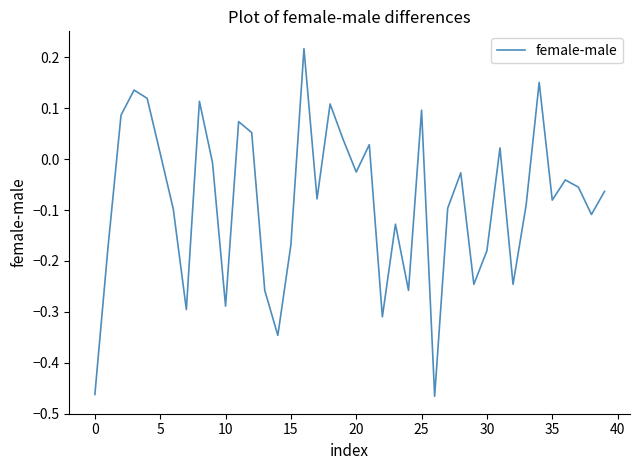

What is the difference between the maximum and minimum values?

0.7